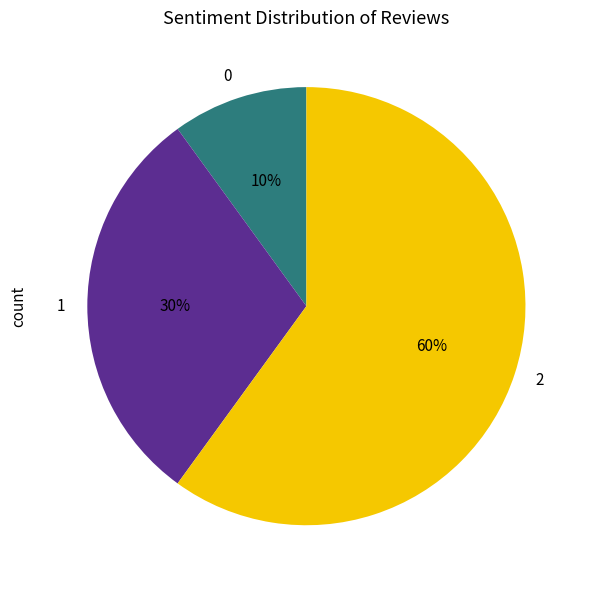

True or false: 0 accounts for 10% of the total.

True